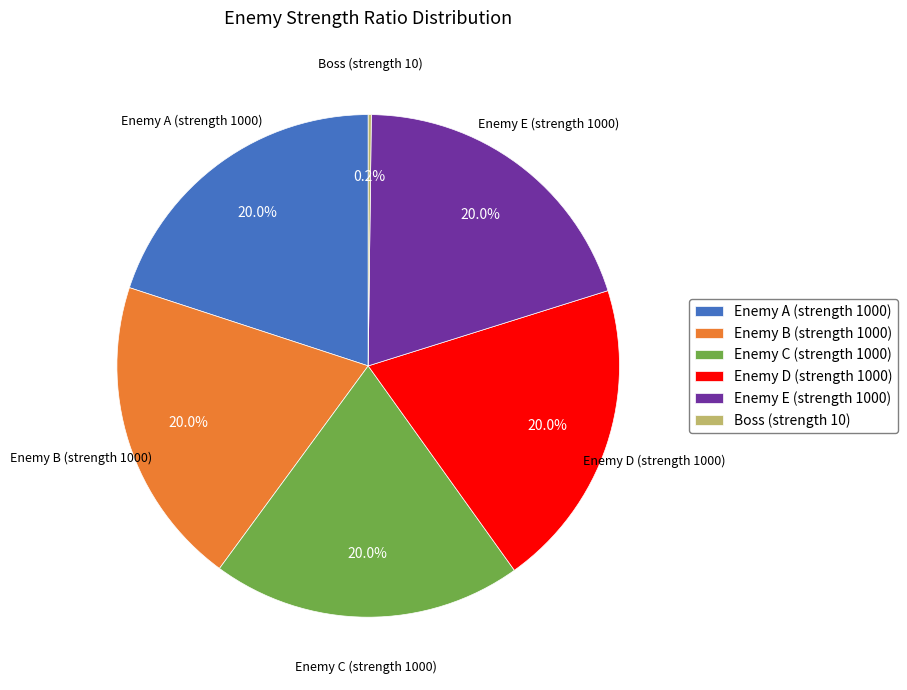

Does Enemy B (strength 1000) represent more than half of the total?

No